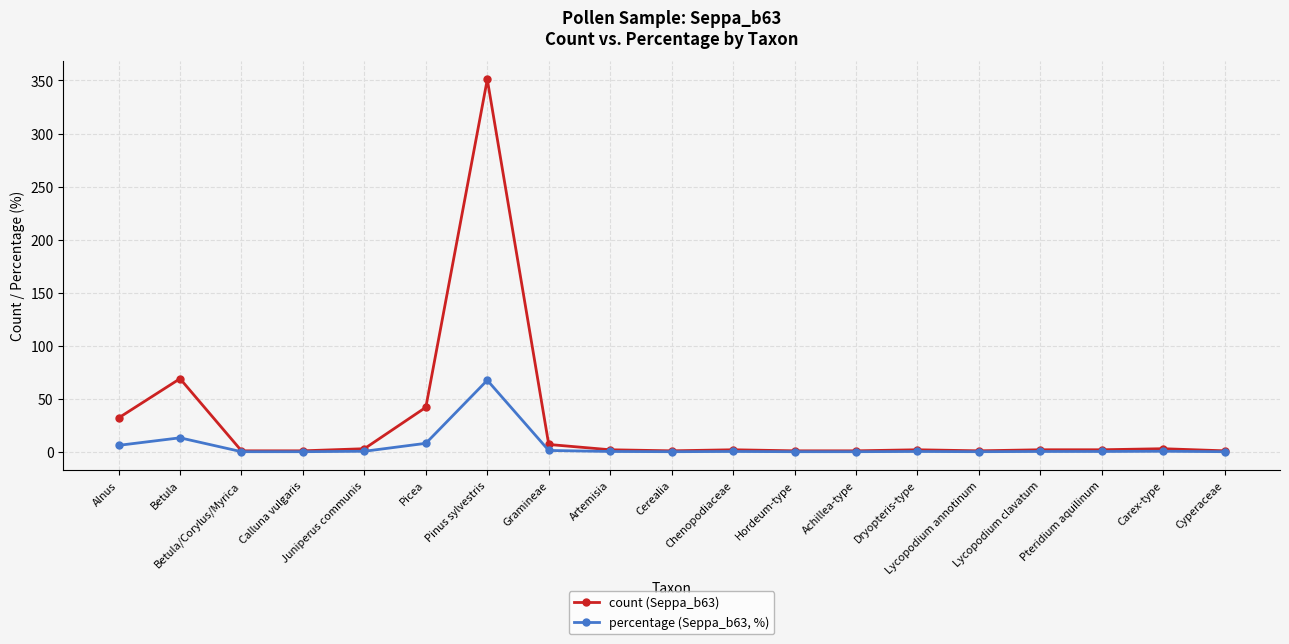

Which series has the largest range (max minus min)?

count (Seppa_b63)